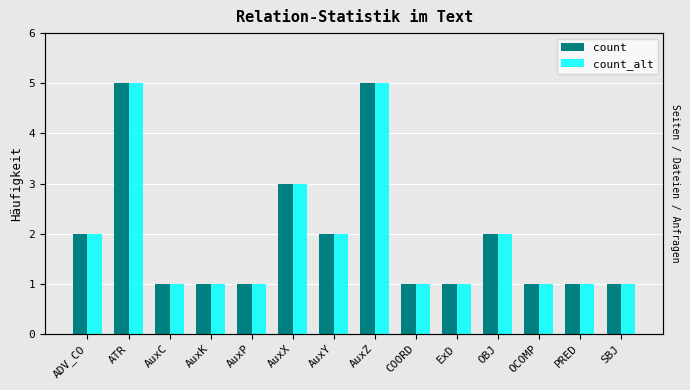

True or false: count_alt has a value of 0 at AuxC.

False